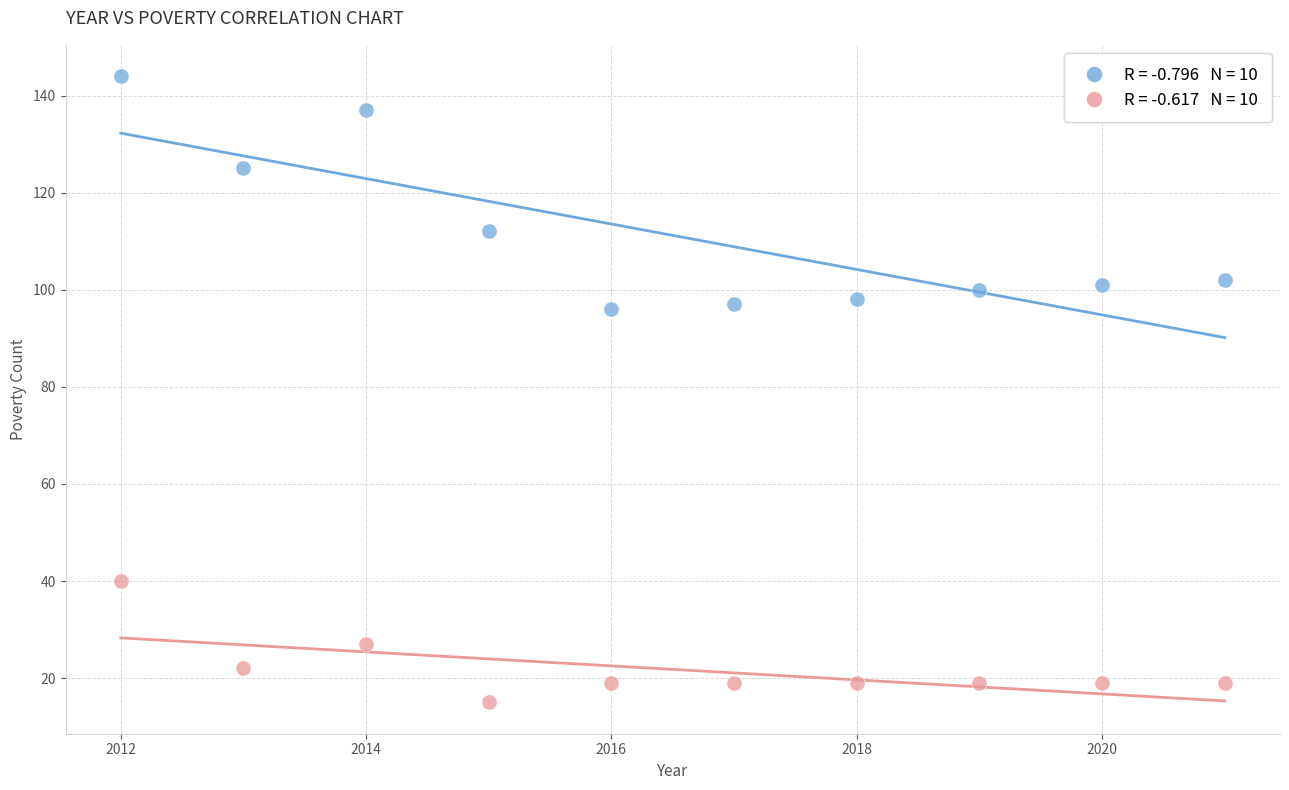

Across all data points, what is the range of X values (max minus min)?

9